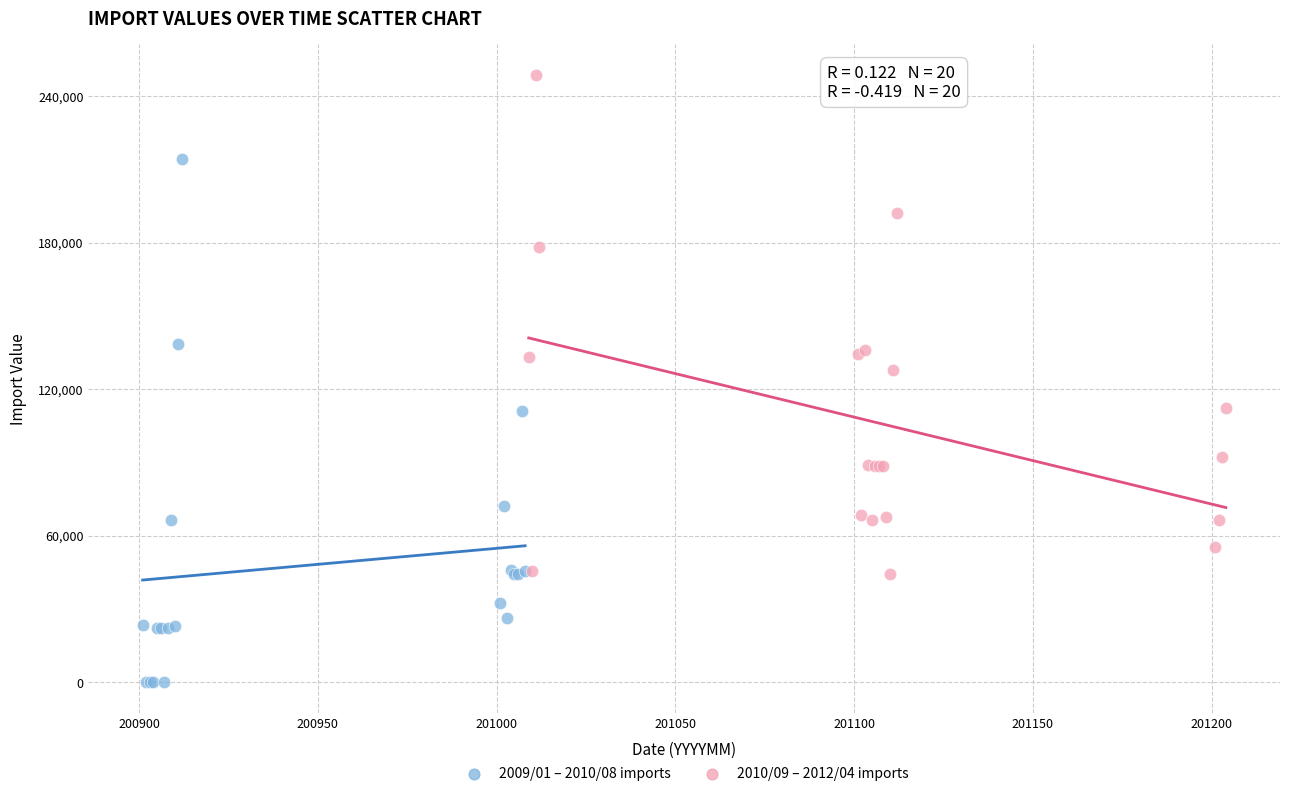

Which series contains the highest Y value?

2010/09 – 2012/04 imports